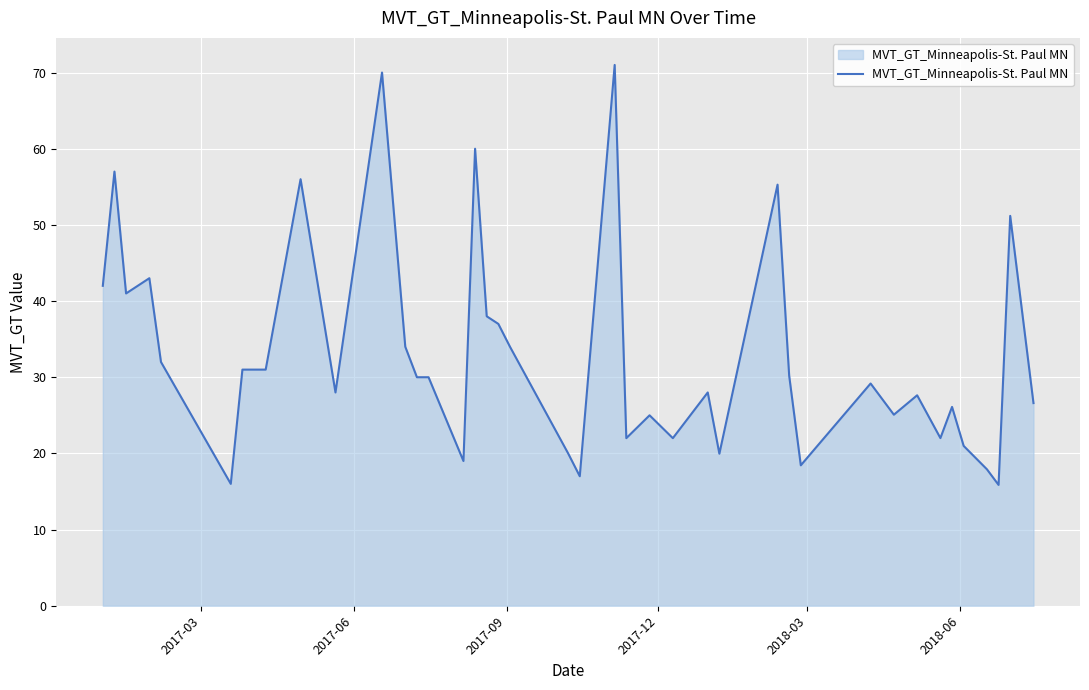

What is the difference between the maximum and minimum values?

55.1